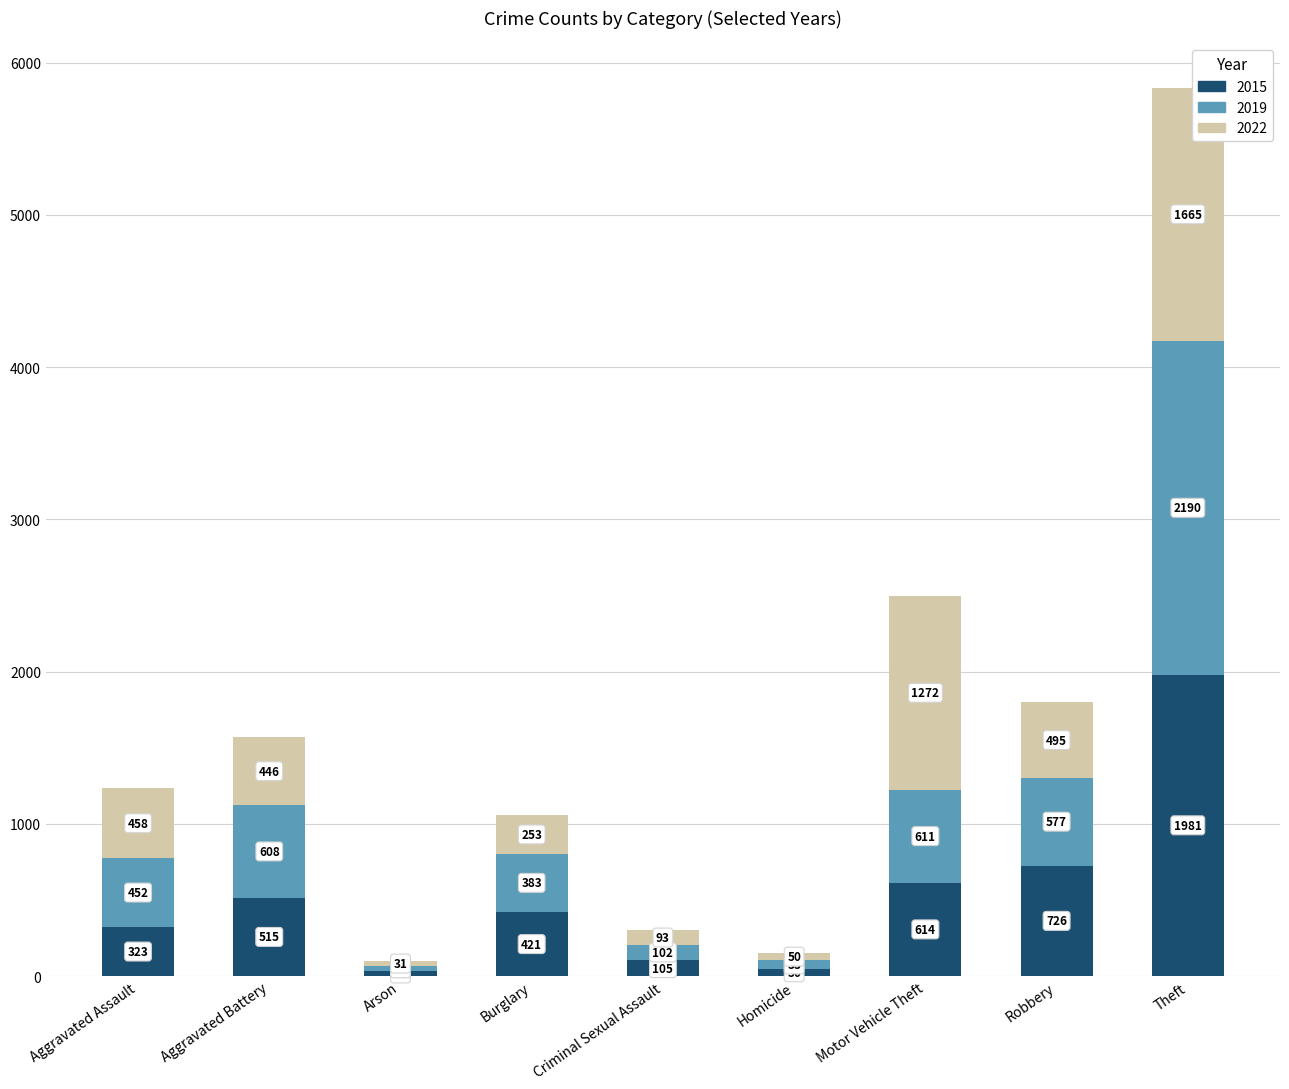

What value does the 2015 series have at Robbery, to the nearest 10?

730